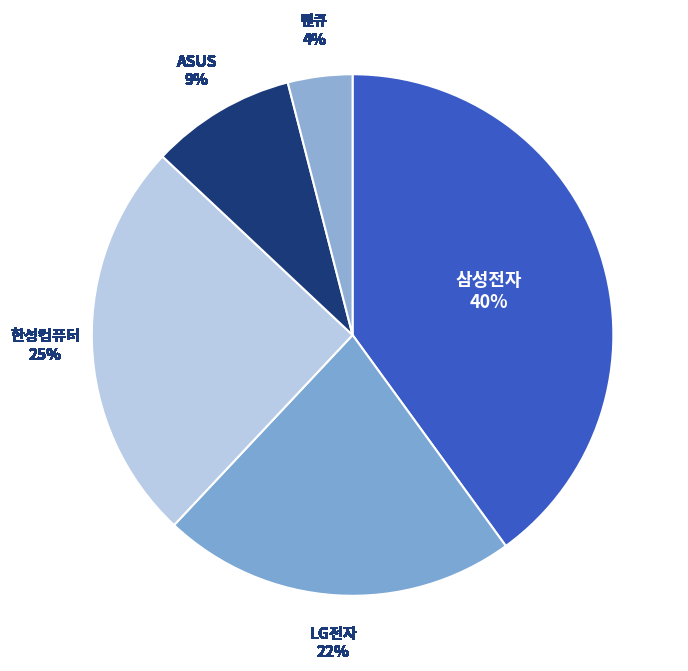

Which slice is the smallest?

벤큐